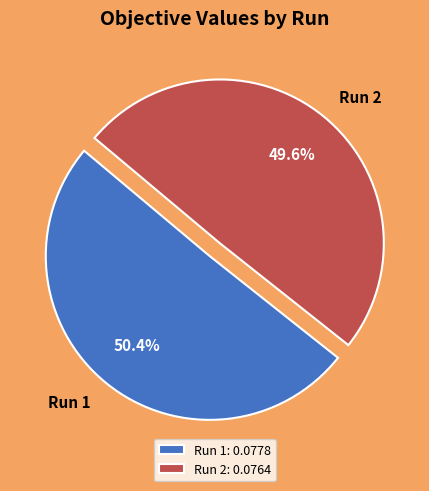

Count the number of slices in the pie.

2